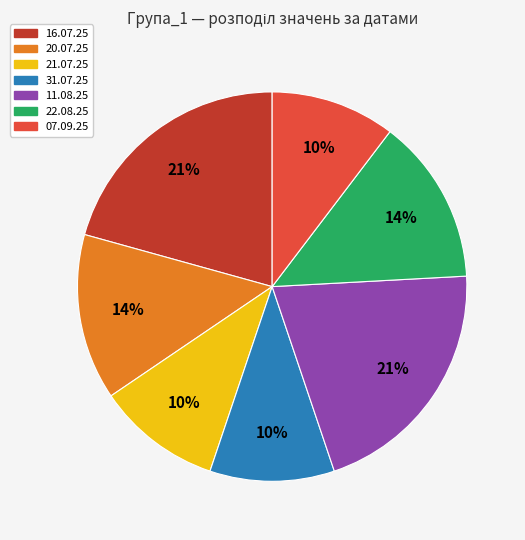

How many segments does this pie chart have?

7